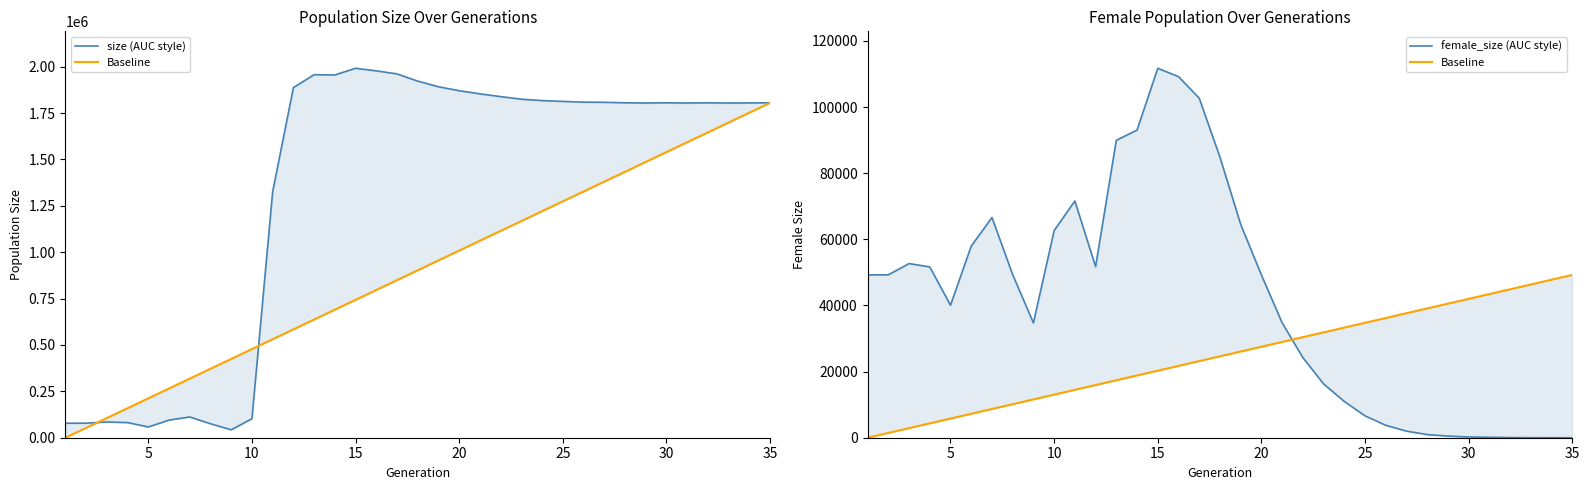

Which series has the largest total across all categories?

size (AUC style)